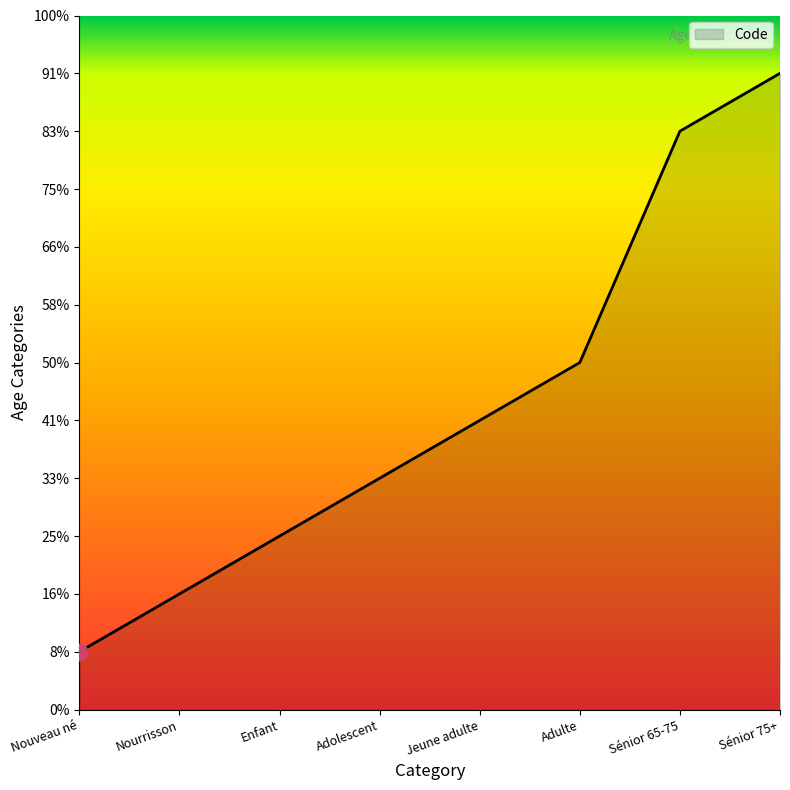

Does the chart have visible grid lines?

No